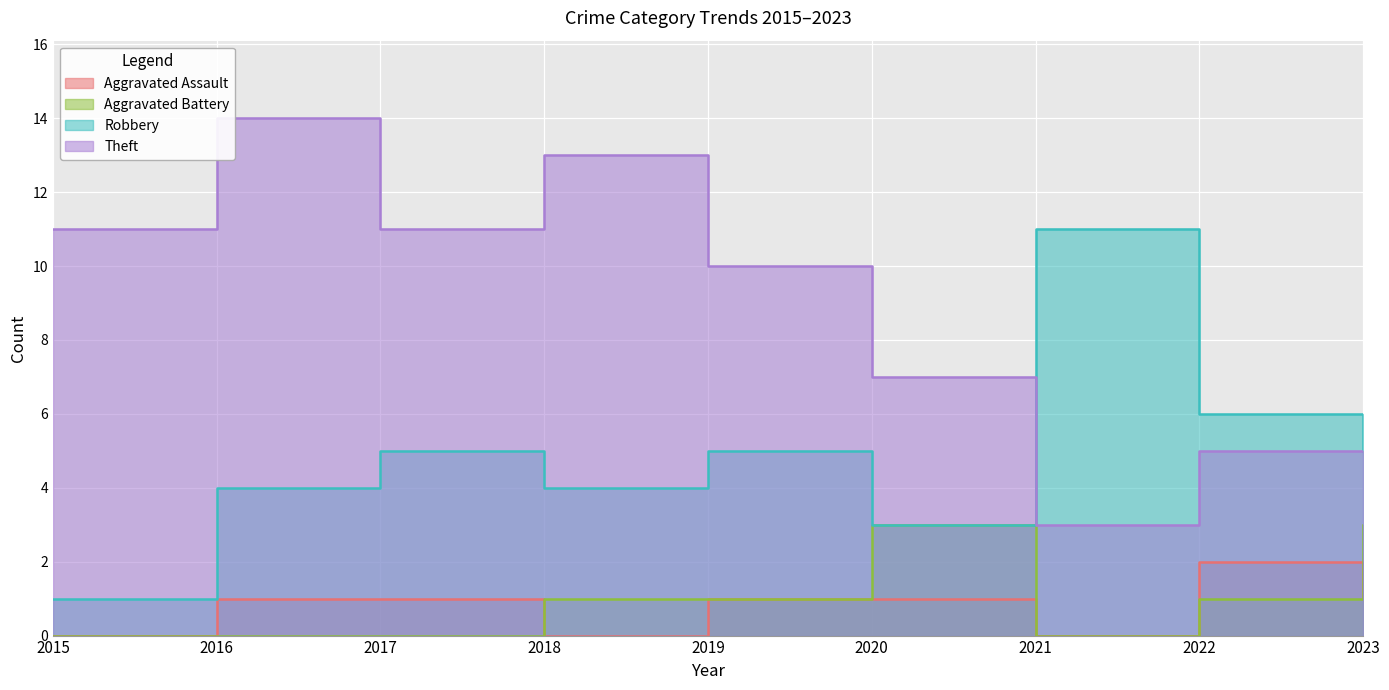

The Theft series shows 12 at 2020. True or false?

False